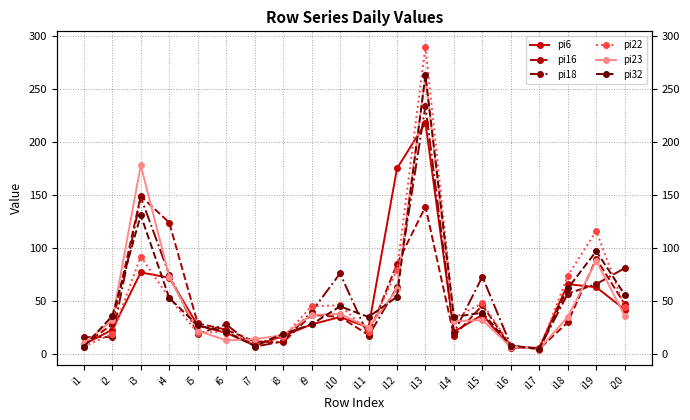

Where does the pi22 series first go above 44?

i3